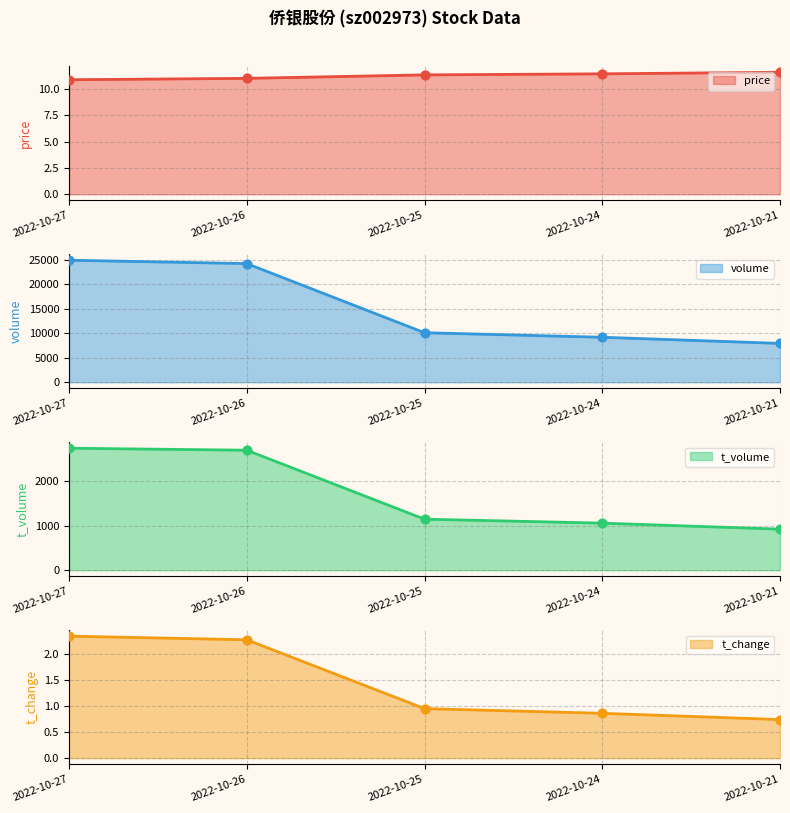

Which series has the widest spread of Y values?

volume